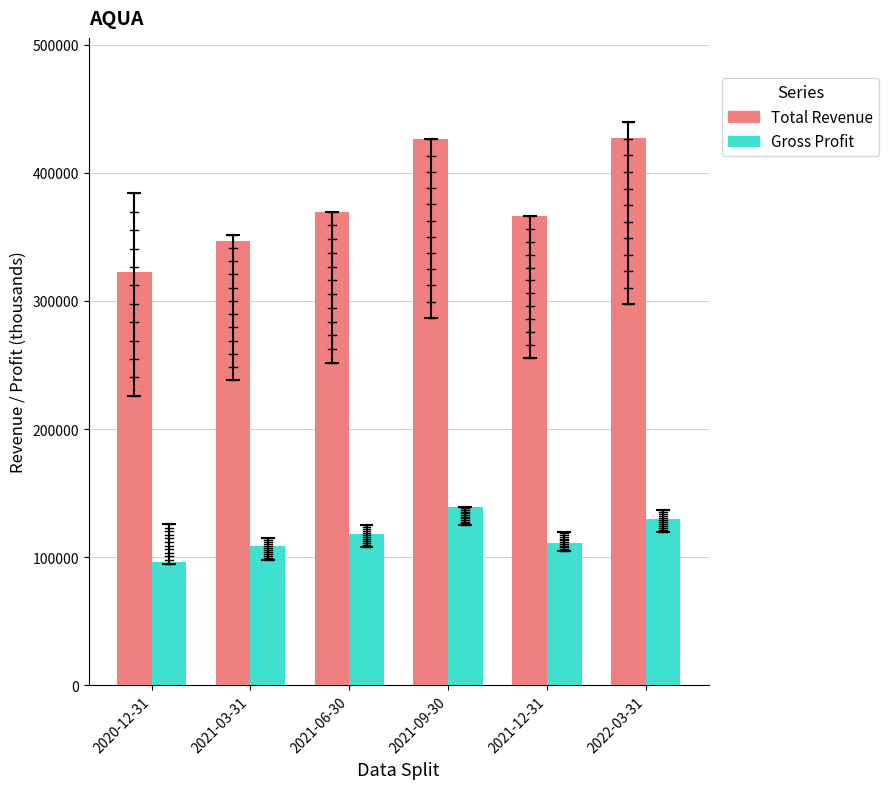

Which series has the widest spread of values?

Total Revenue